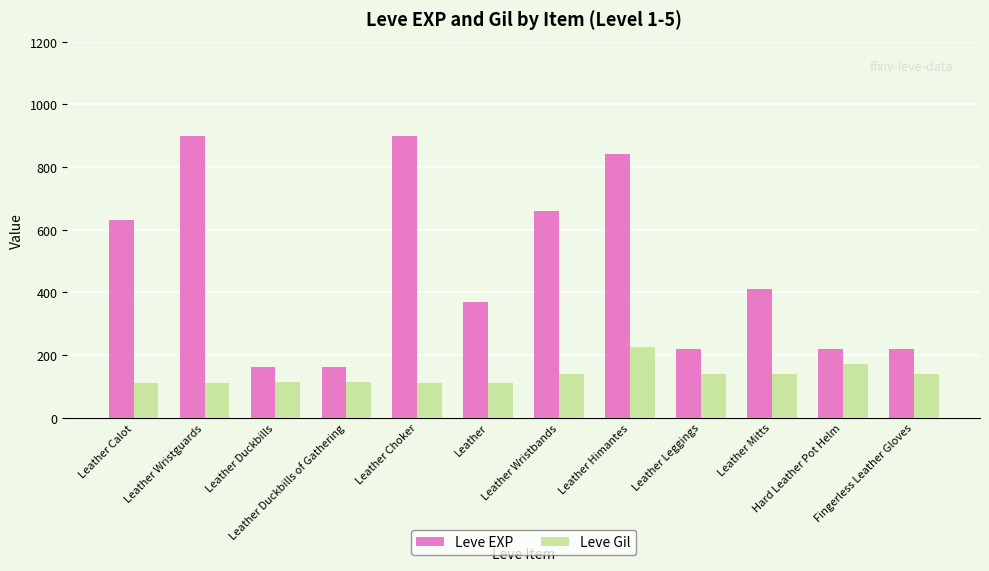

Which series has the widest spread of values?

Leve EXP